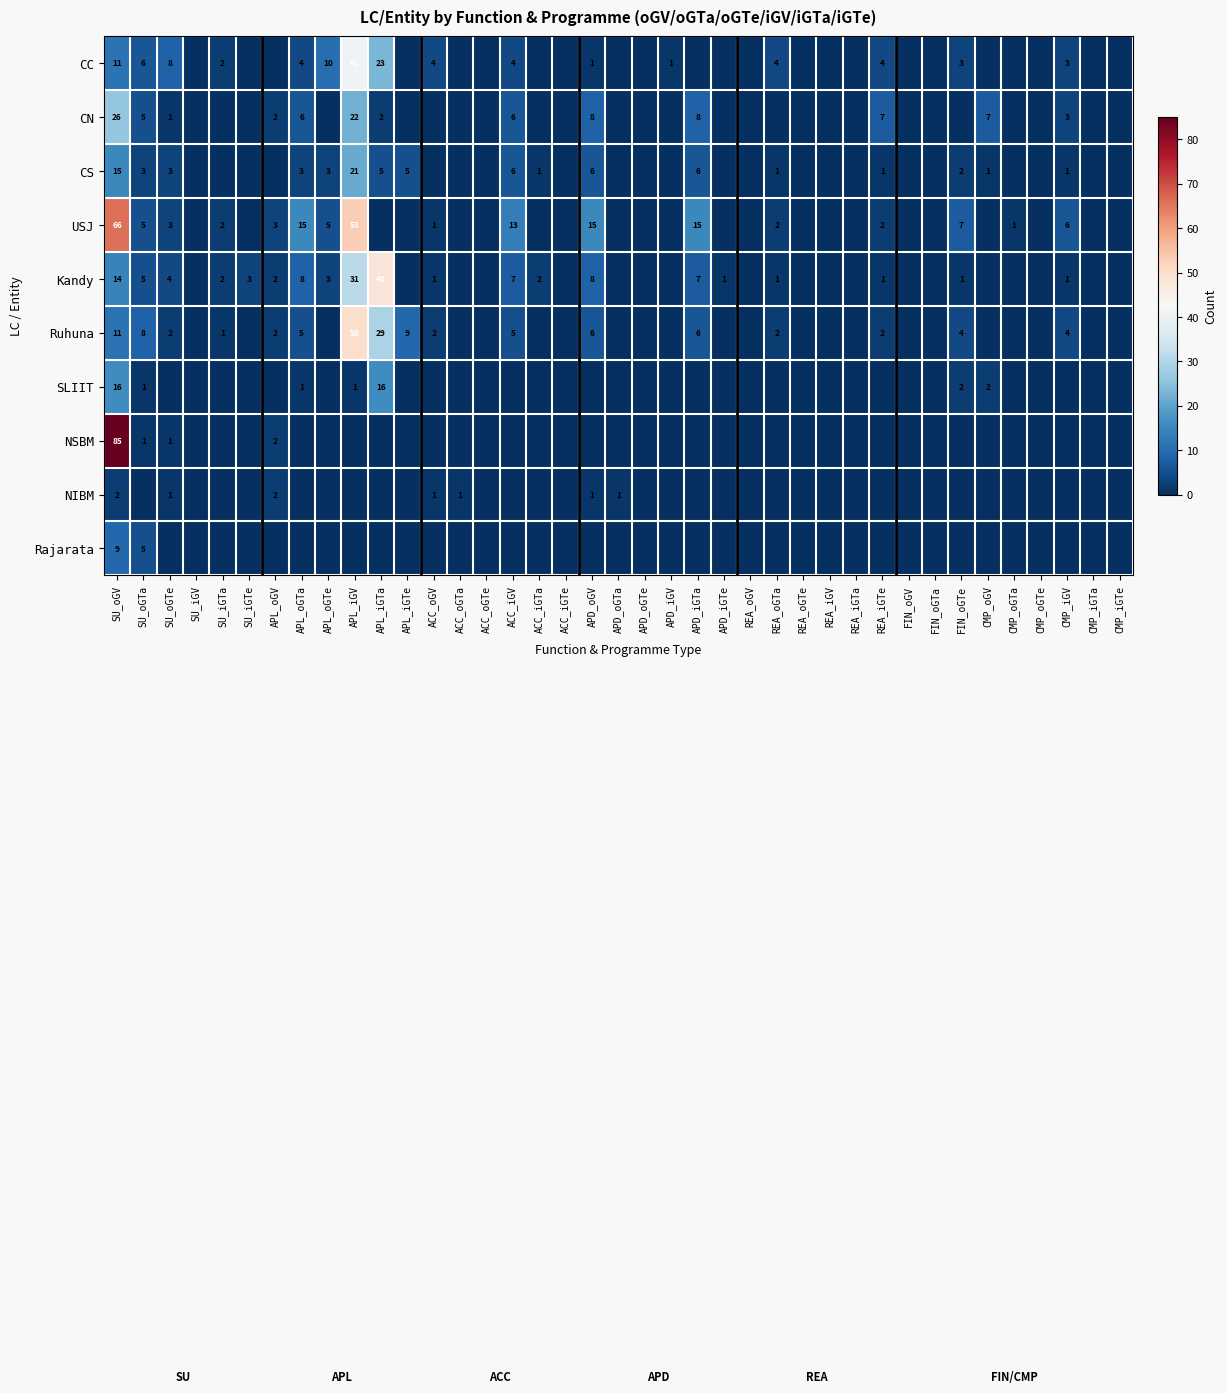

True or false: USJ has a value of 26 at APD_oGV.

False